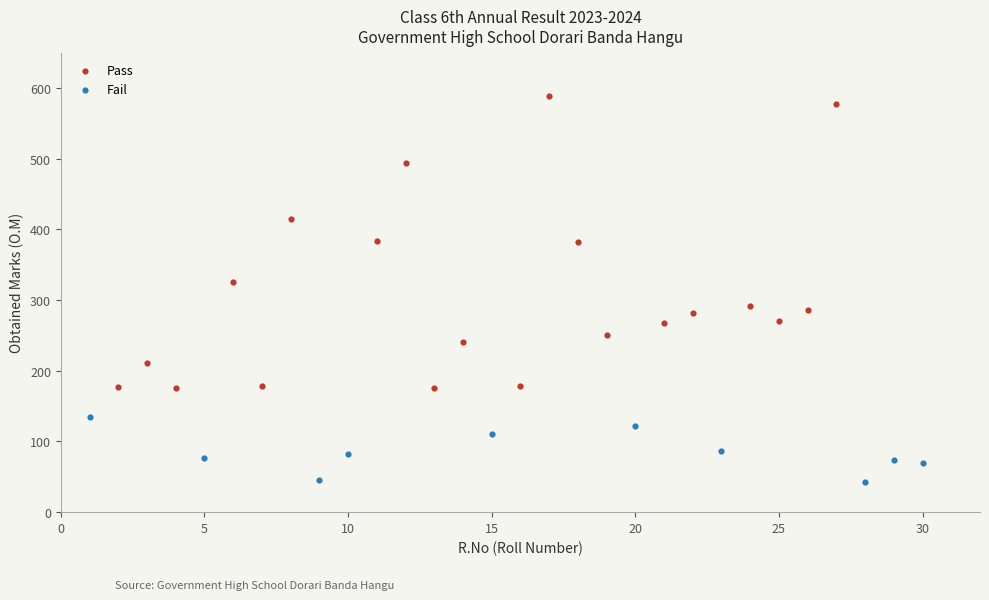

Which series has the widest spread of Y values?

Pass